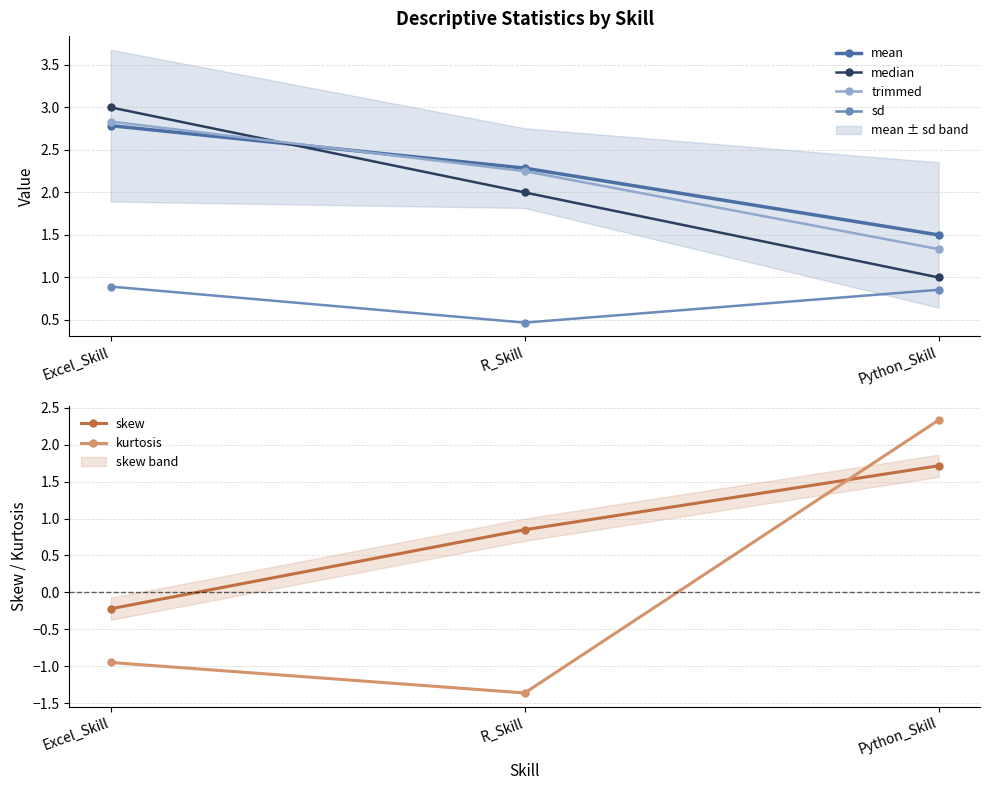

What position from the left is Python_Skill?

3